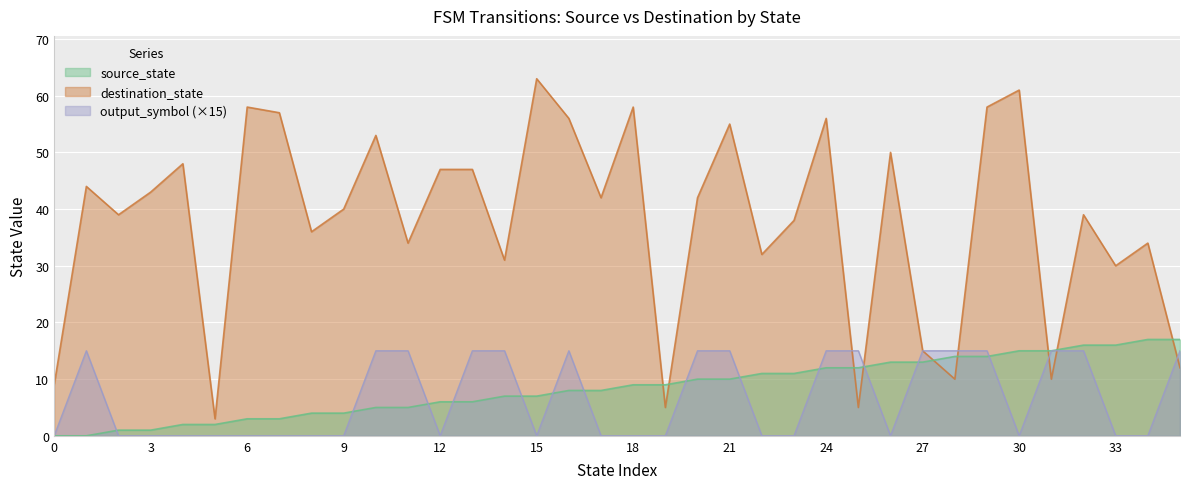

What is the difference between the source_state values at 15 and 10?

2